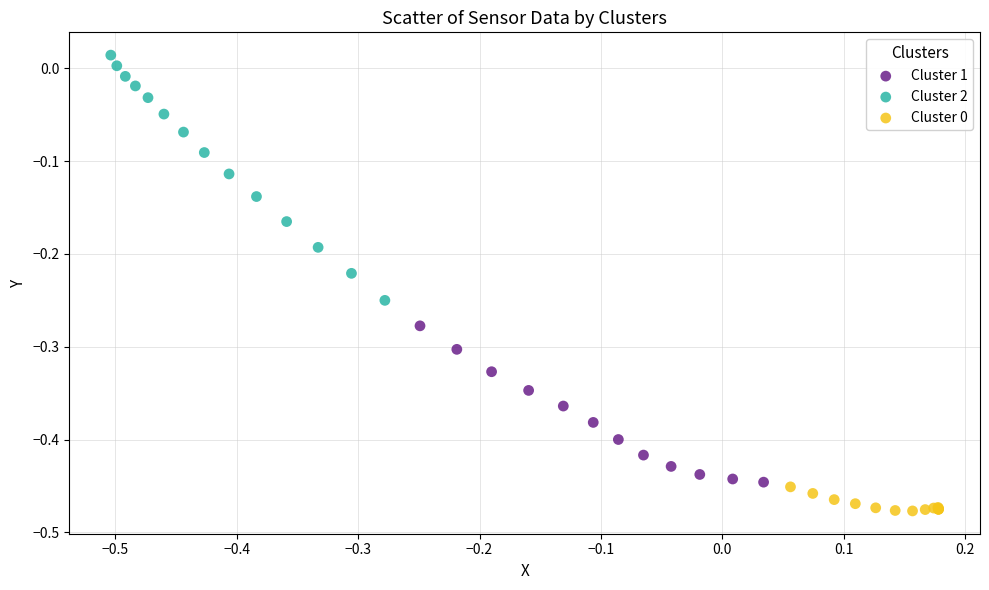

Which series contains the highest Y value?

Cluster 2